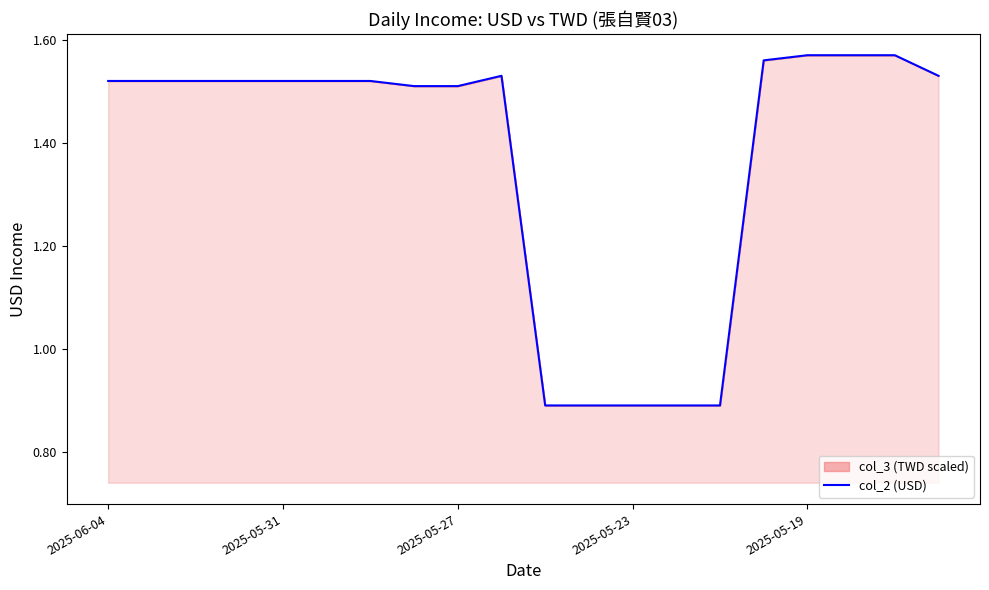

Reading right to left, what are all the values shown in this chart?

1.5	1.6	1.6	1.6	1.6	0.9	0.9	0.9	0.9	0.9	1.5	1.5	1.5	1.5	1.5	1.5	1.5	1.5	1.5	1.5